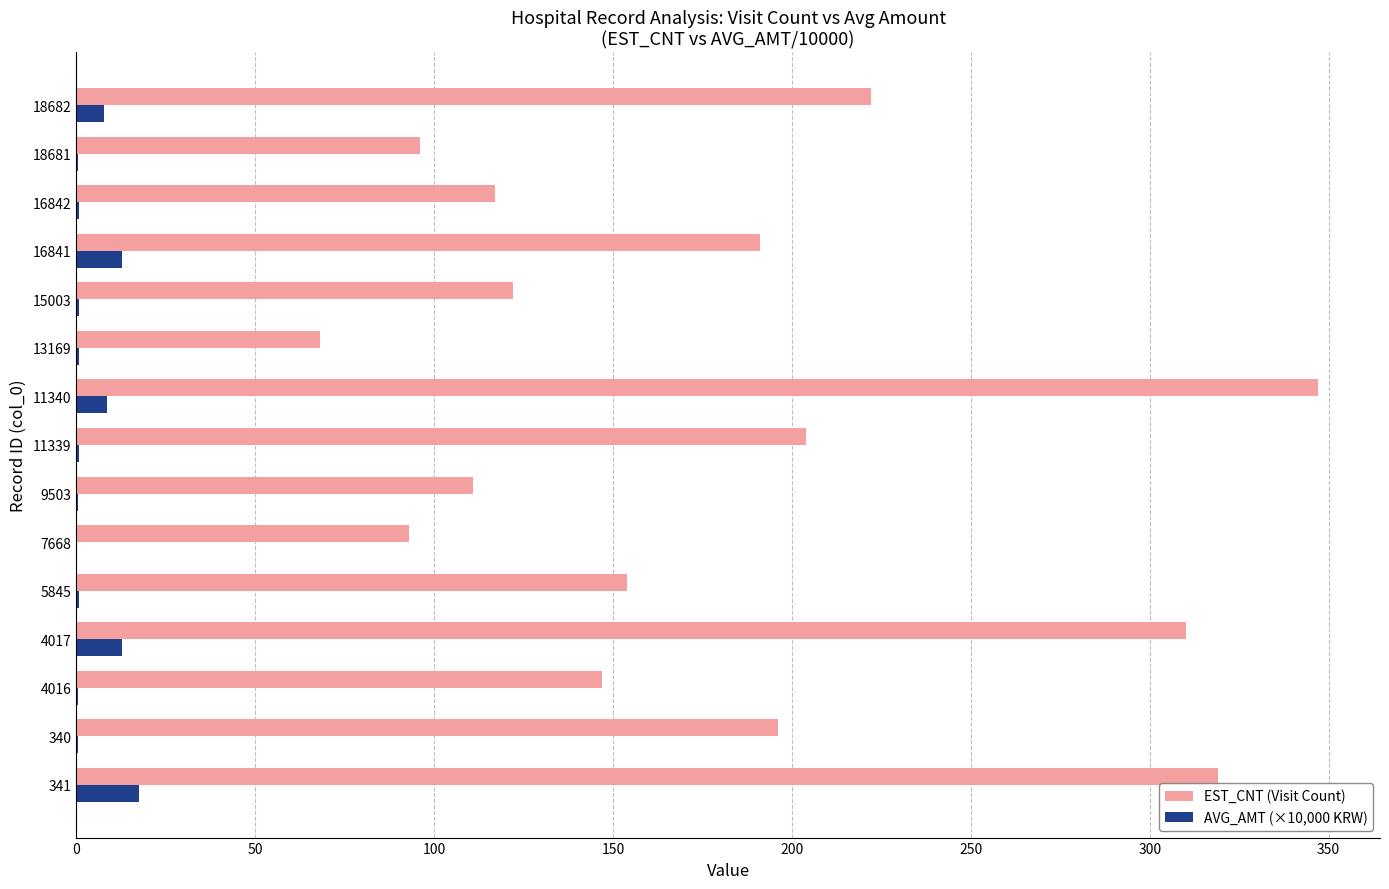

What is the sum of all EST_CNT (Visit Count) values?

2697.0